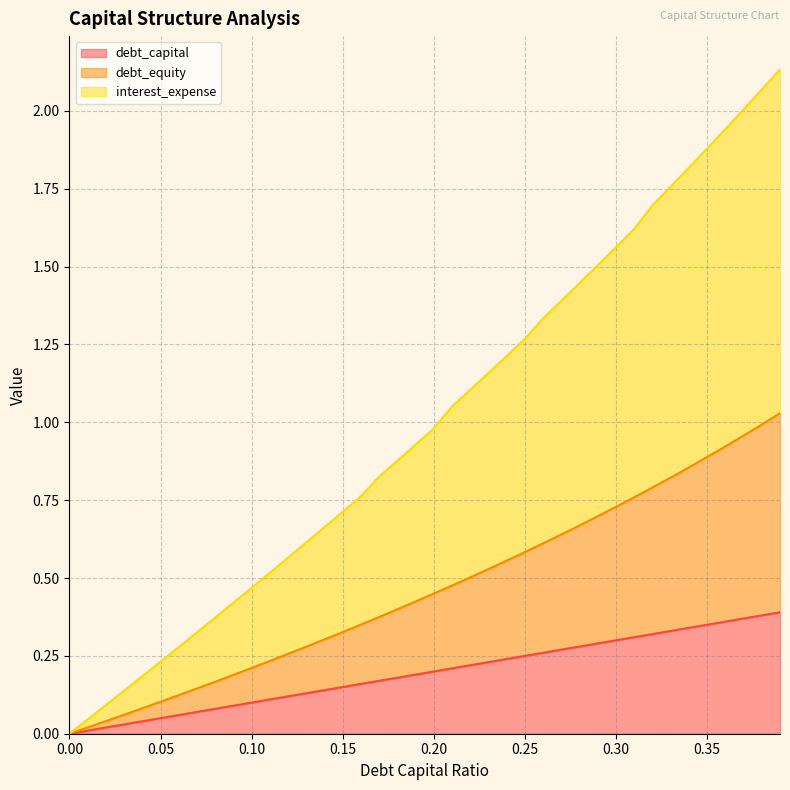

What is the label of the 14th point from the right?

0.26